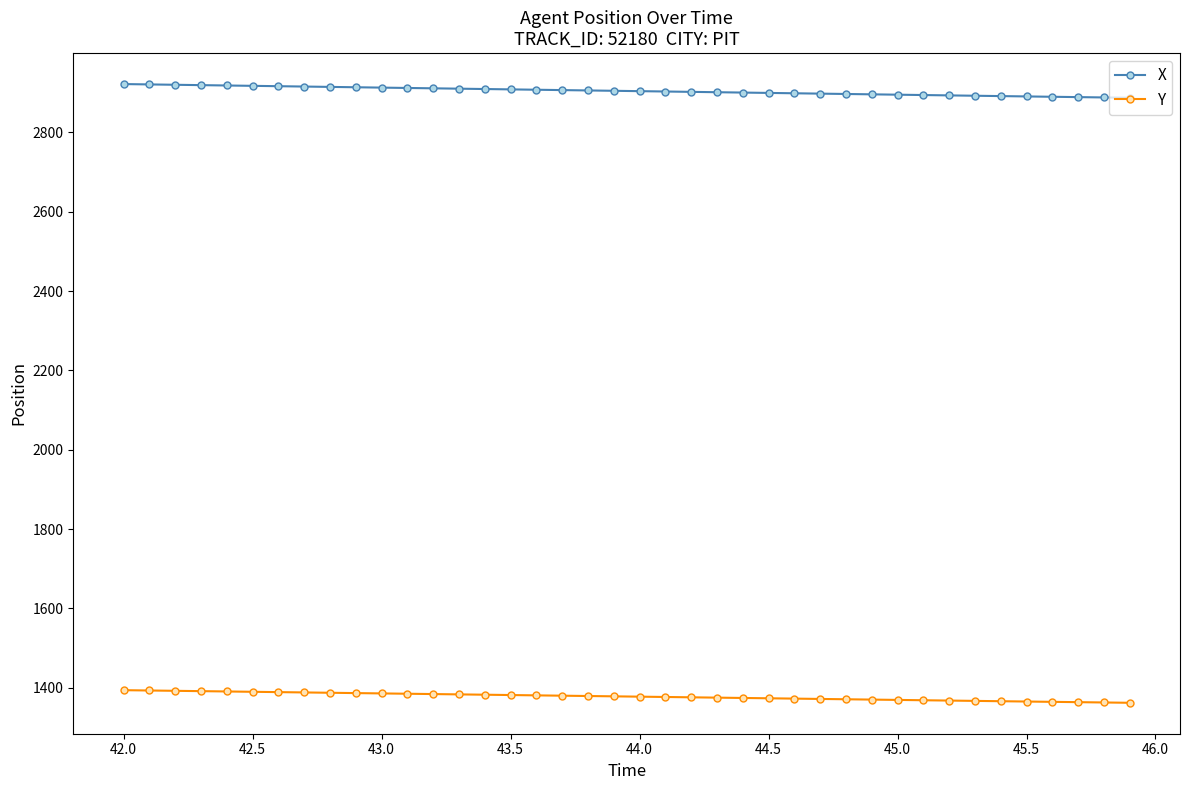

What is the greatest value displayed?

2922.0